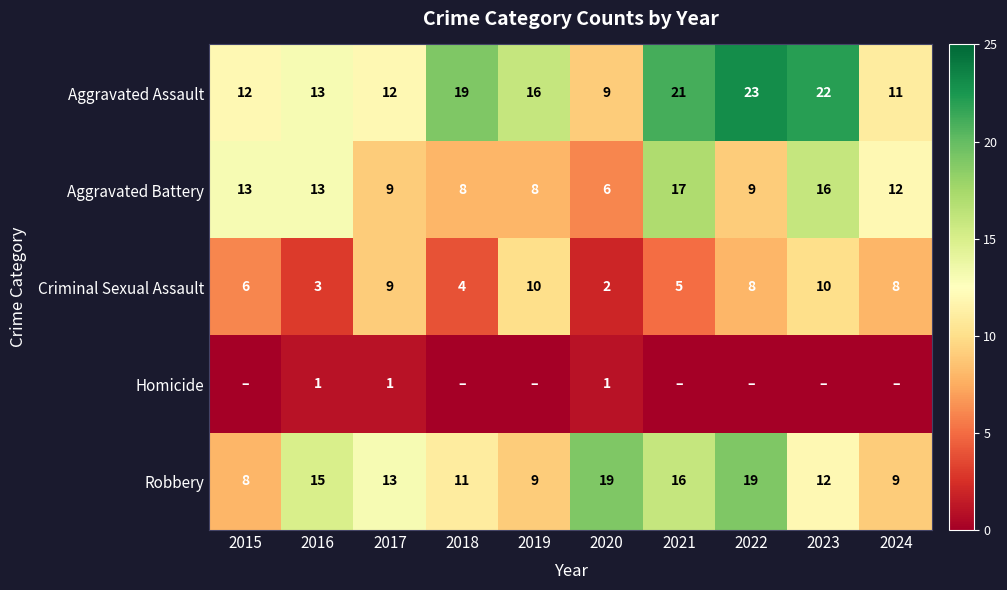

How many data points does each series have?

10